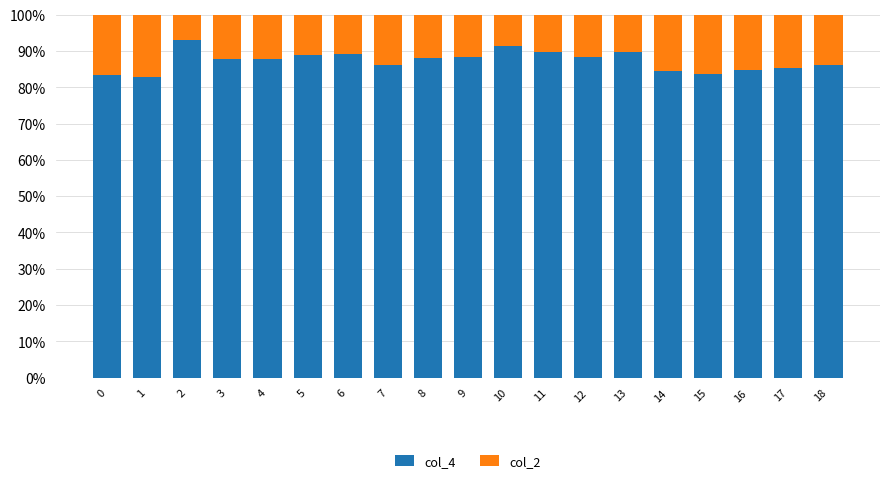

What is the difference between the maximum and minimum values in the col_4 series?

10.1